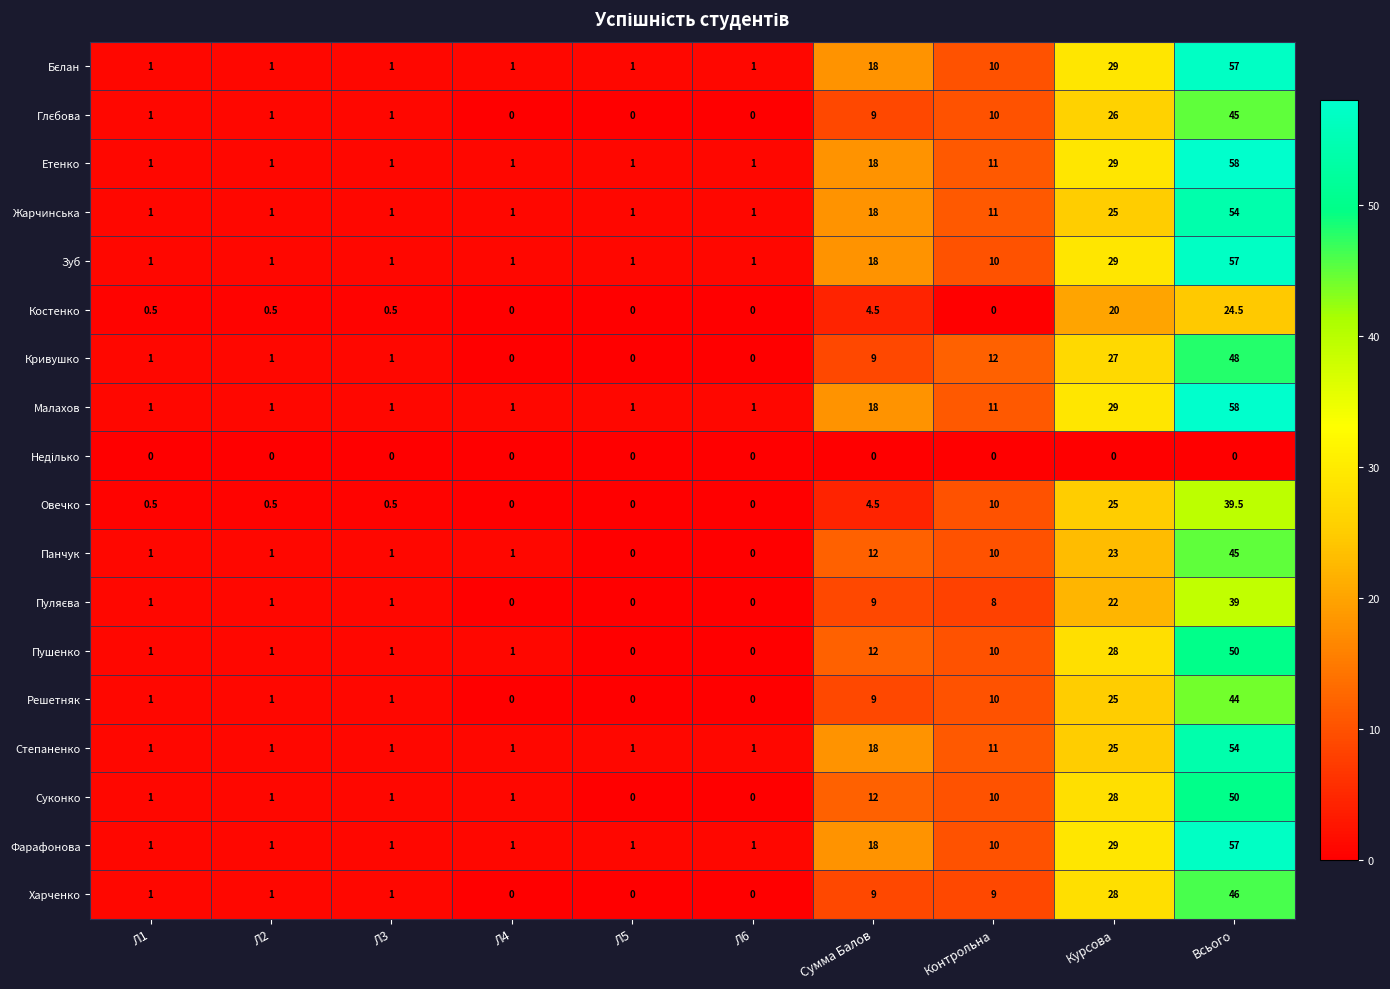

What is the difference between the highest and lowest values at Сумма Балов?

18.0